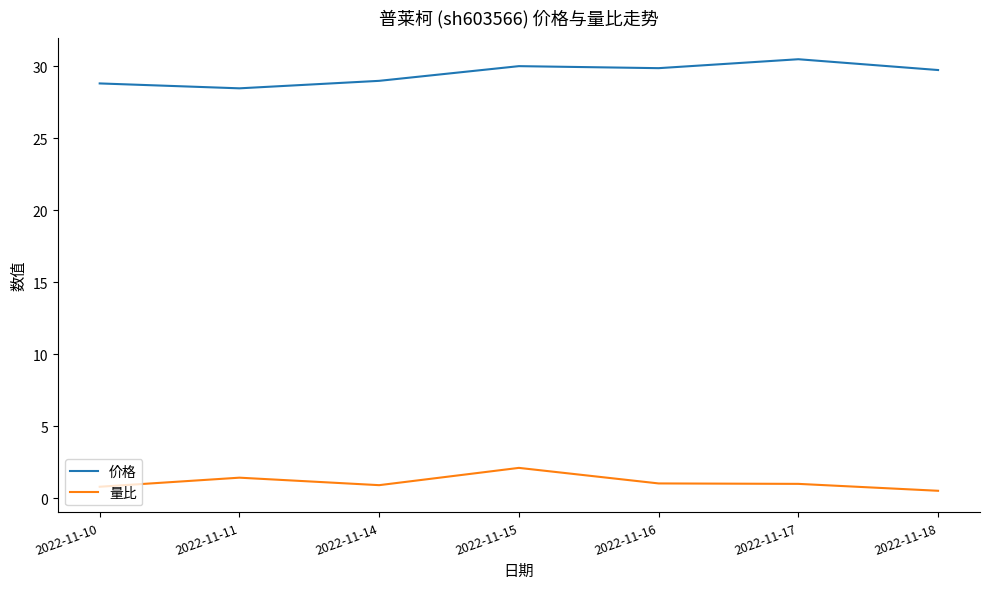

What is the spread (max minus min) of values at 2022-11-10?

28.0